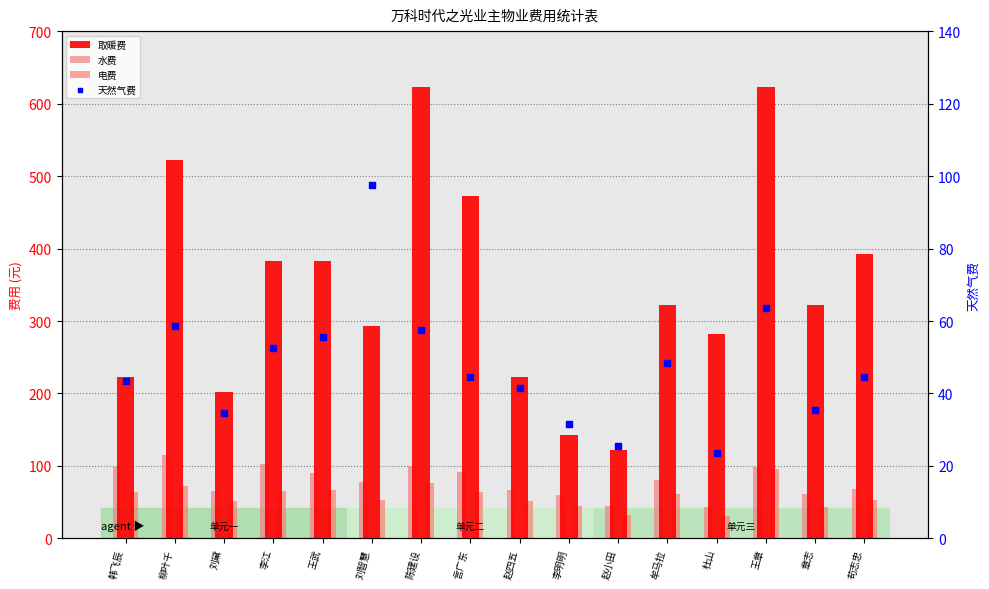

At how many categories does at least one series exceed 543?

2